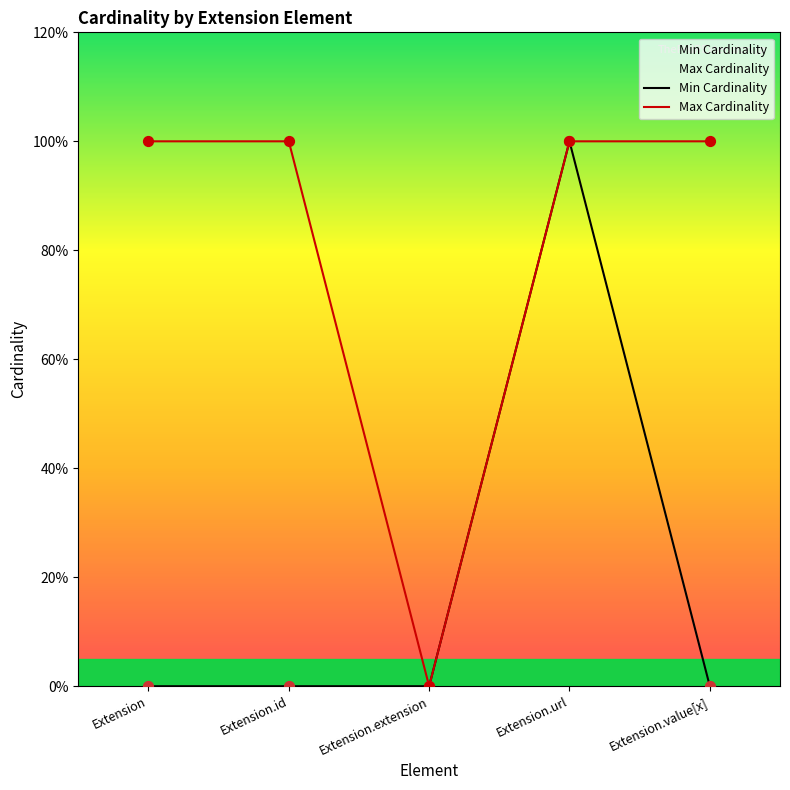

What are all the series names shown in the legend?

Min Cardinality, Max Cardinality